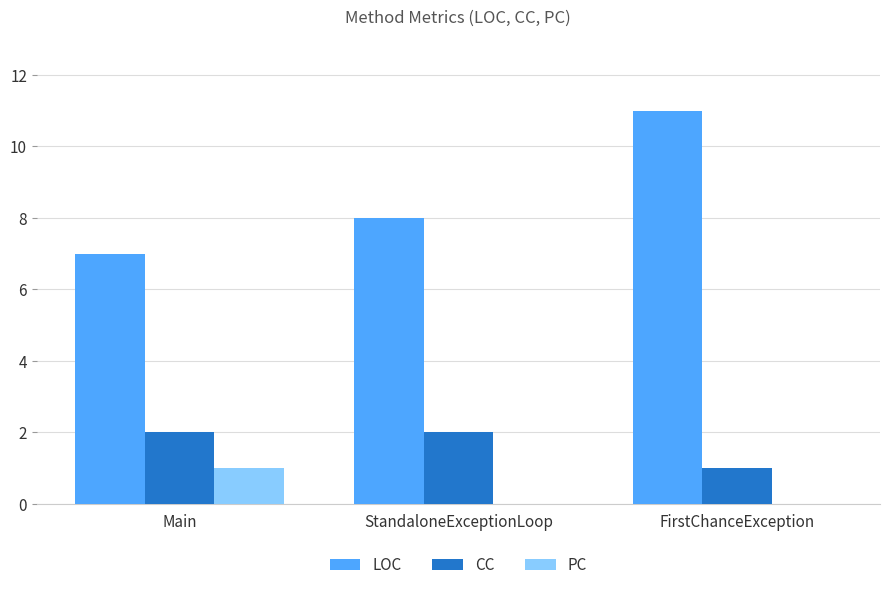

True or false: PC has a value of 0 at FirstChanceException.

True